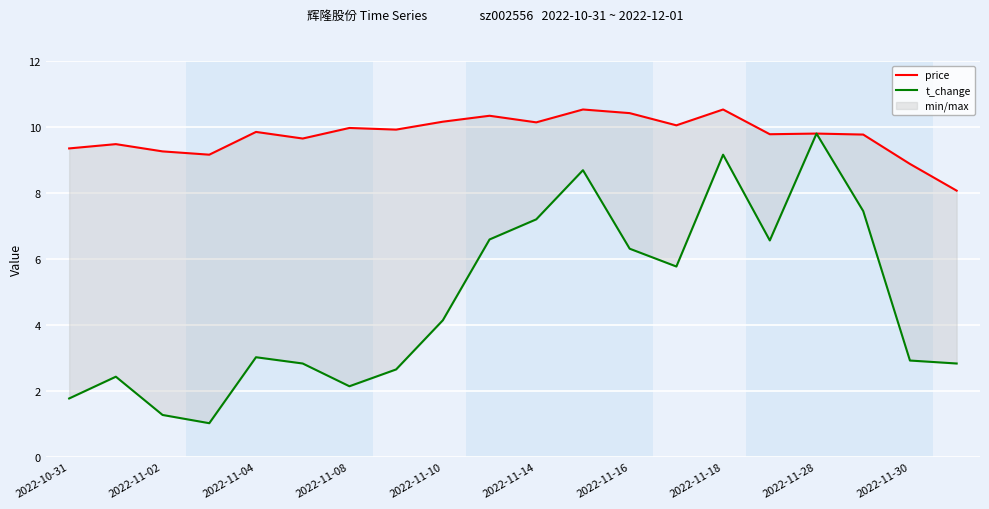

What is the maximum value shown in the chart?

10.5